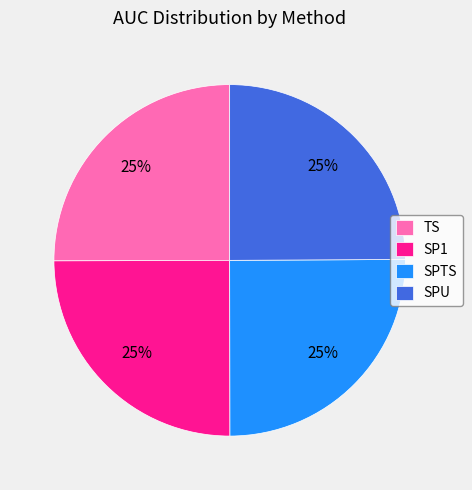

Count the number of slices in the pie.

4